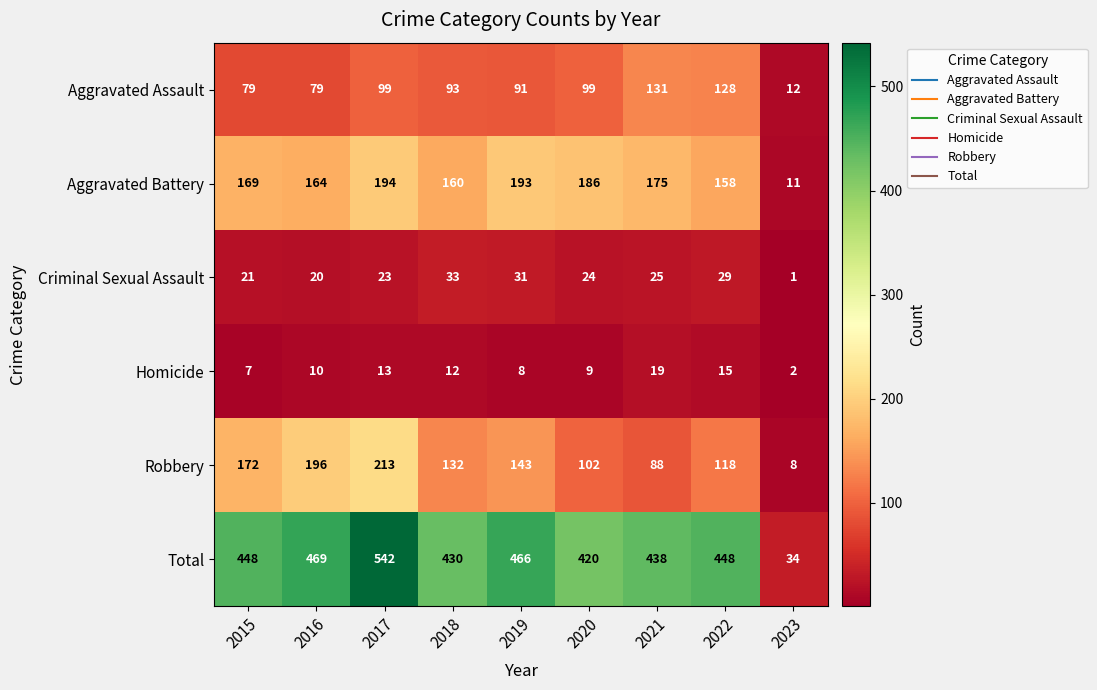

What is the difference between the Homicide values at 2018 and 2023?

10